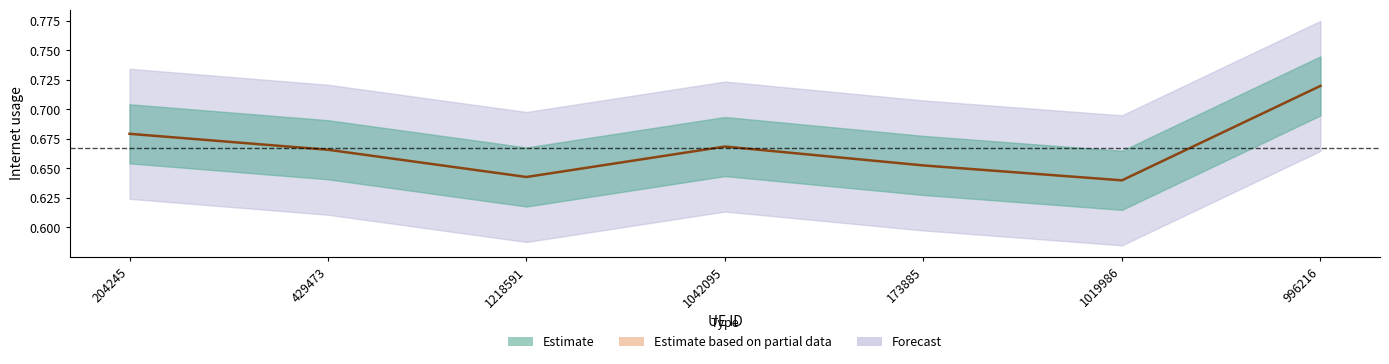

What is the sum of the values at 173885 and 204245?

1.3